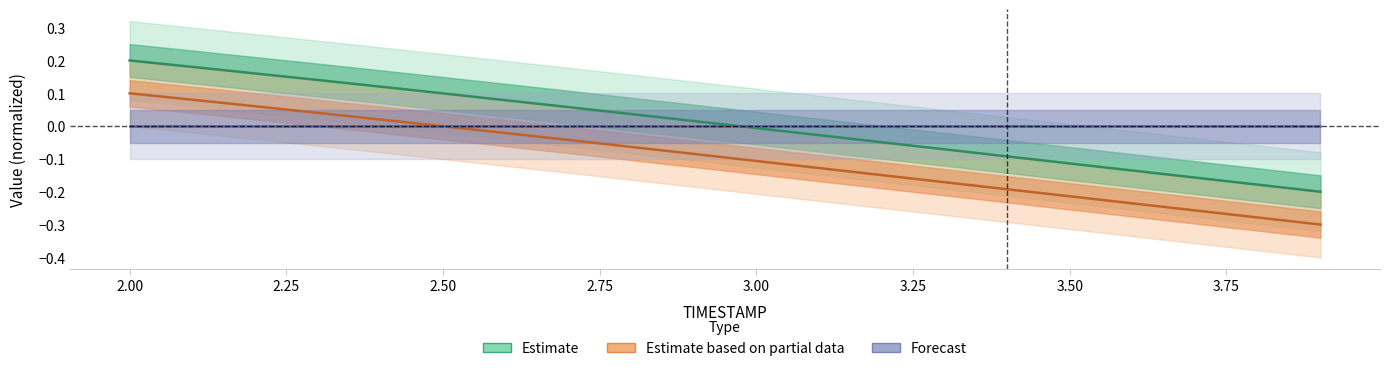

Reading right to left, transcribe all the data shown in this chart.

Estimate: -0.2	-0.2	-0.2	-0.1	-0.1	-0.1	-0.1	-0.0	-0.0	-0.0	0.0	0.0	0.1	0.1	0.1	0.1	0.1	0.2	0.2	0.2
Estimate based on partial data: -0.3	-0.3	-0.3	-0.2	-0.2	-0.2	-0.2	-0.1	-0.1	-0.1	-0.1	-0.1	-0.0	-0.0	-0.0	0.0	0.0	0.1	0.1	0.1
Forecast: 0.0	0.0	0.0	0.0	0.0	0.0	0.0	0.0	0.0	0.0	0.0	0.0	0.0	0.0	0.0	0.0	0.0	0.0	0.0	0.0